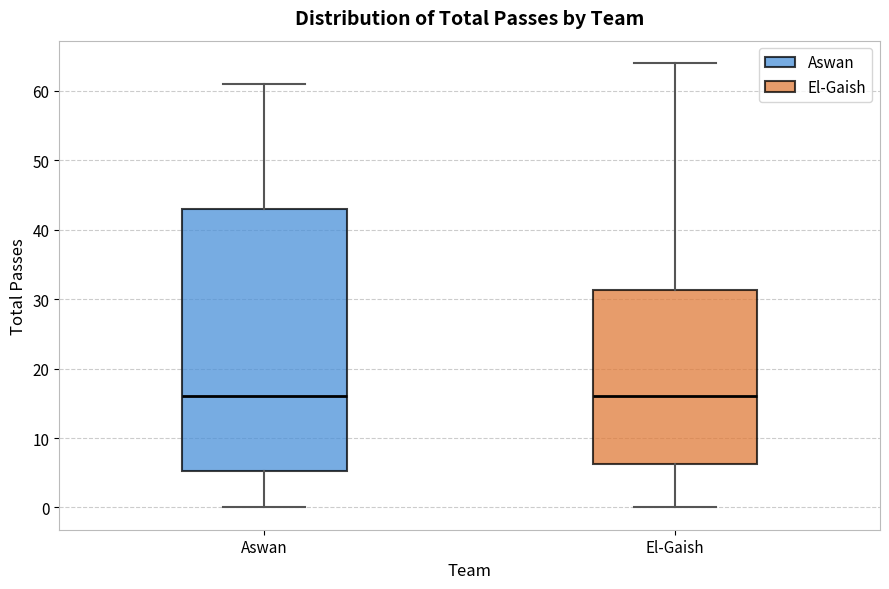

Which box is the tallest, from its lower edge to its upper edge?

Aswan